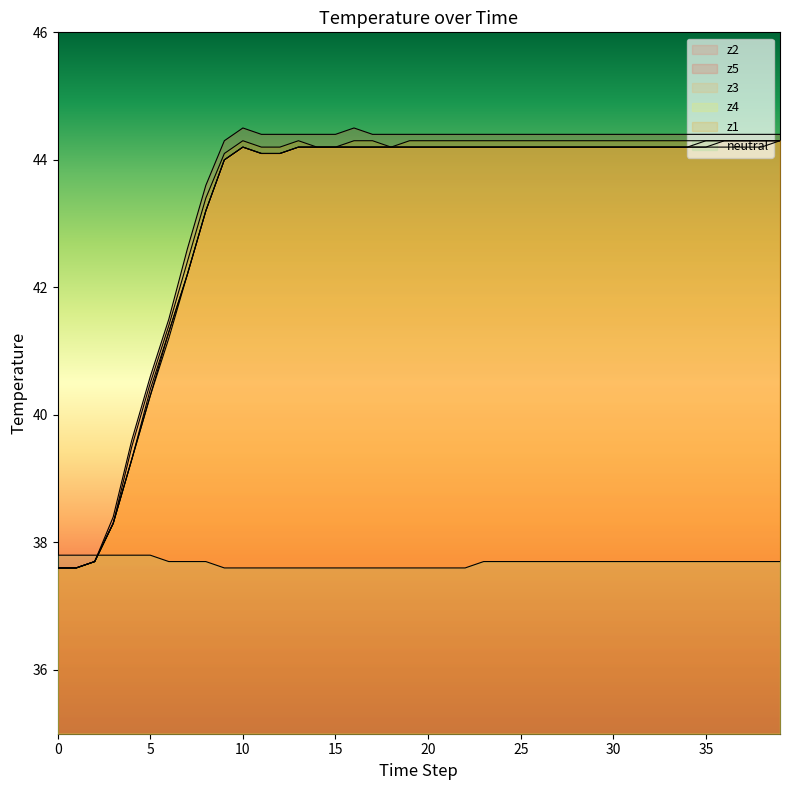

At which category is the sum across all series the highest?

39